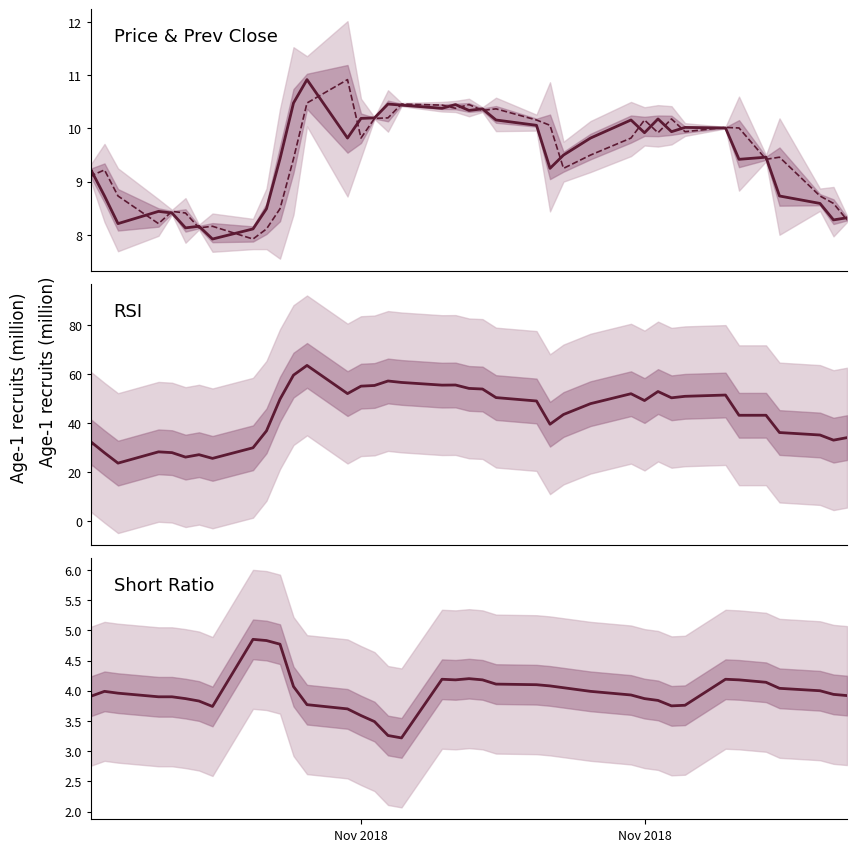

What is the maximum value shown in the chart?

63.7